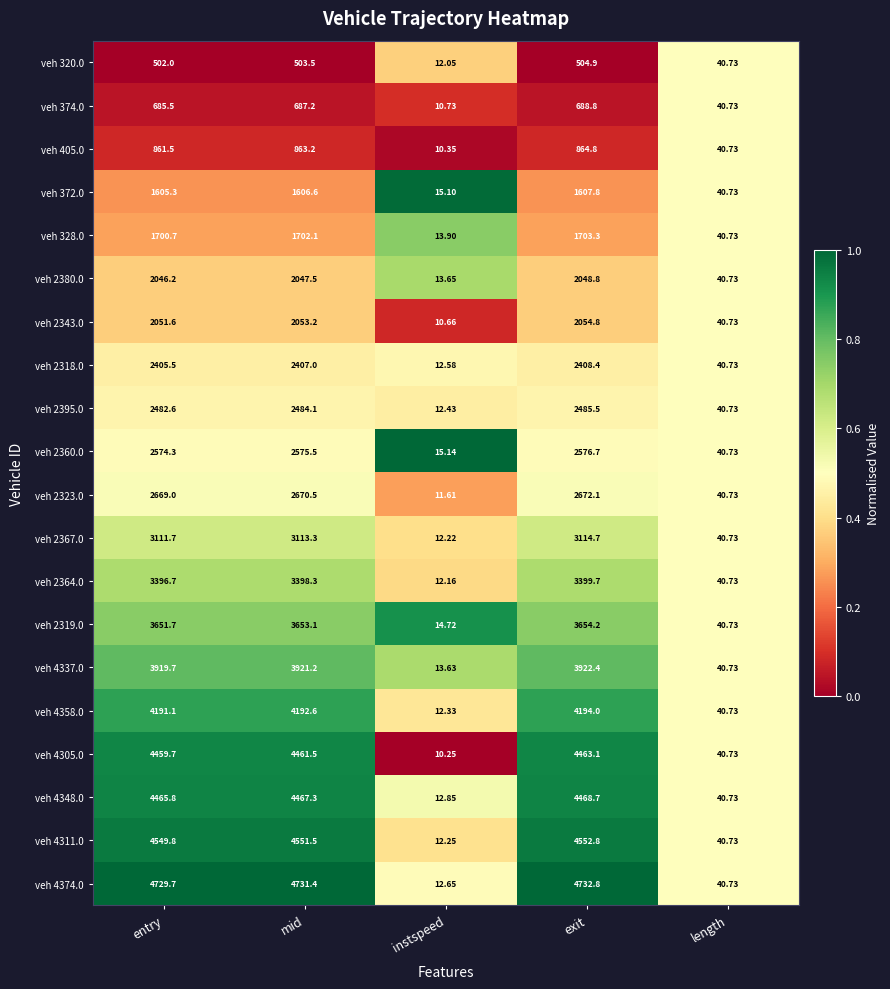

At which category is the sum across all series the highest?

exit